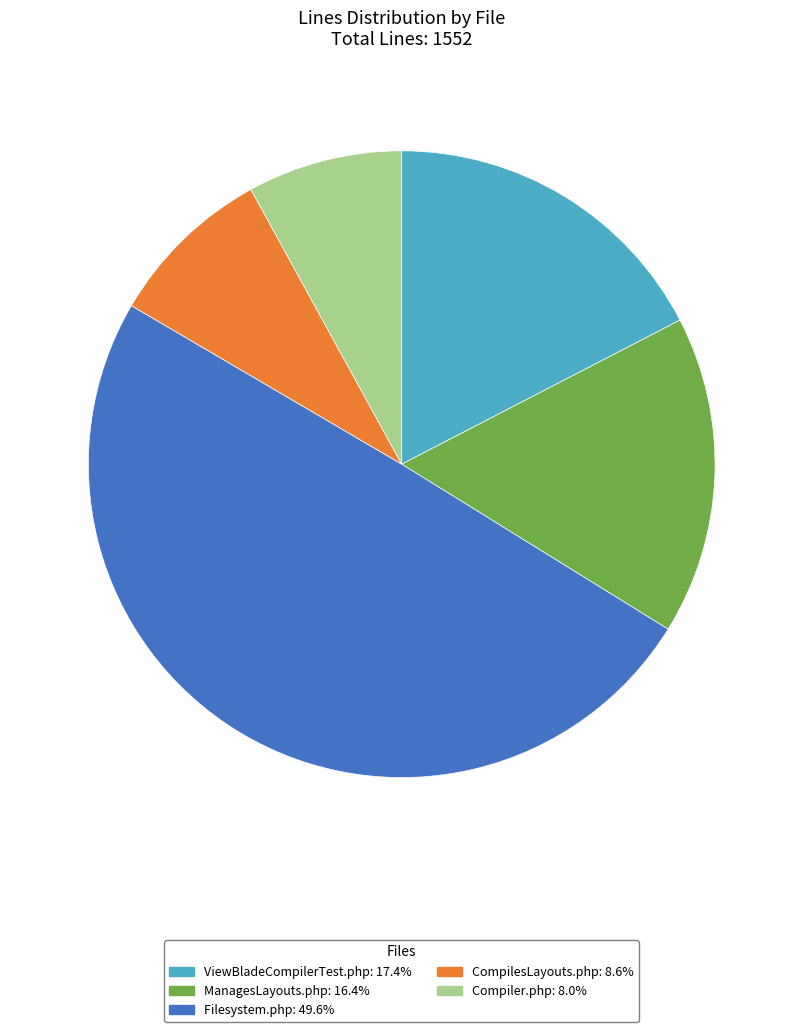

Is the sum of ViewBladeCompilerTest.php and Filesystem.php greater than half?

Yes